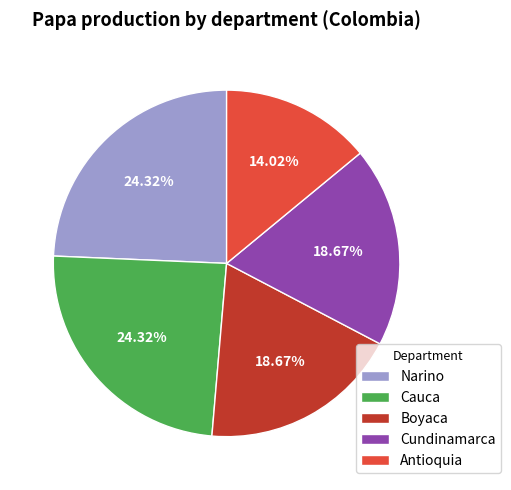

Count the number of slices in the pie.

5